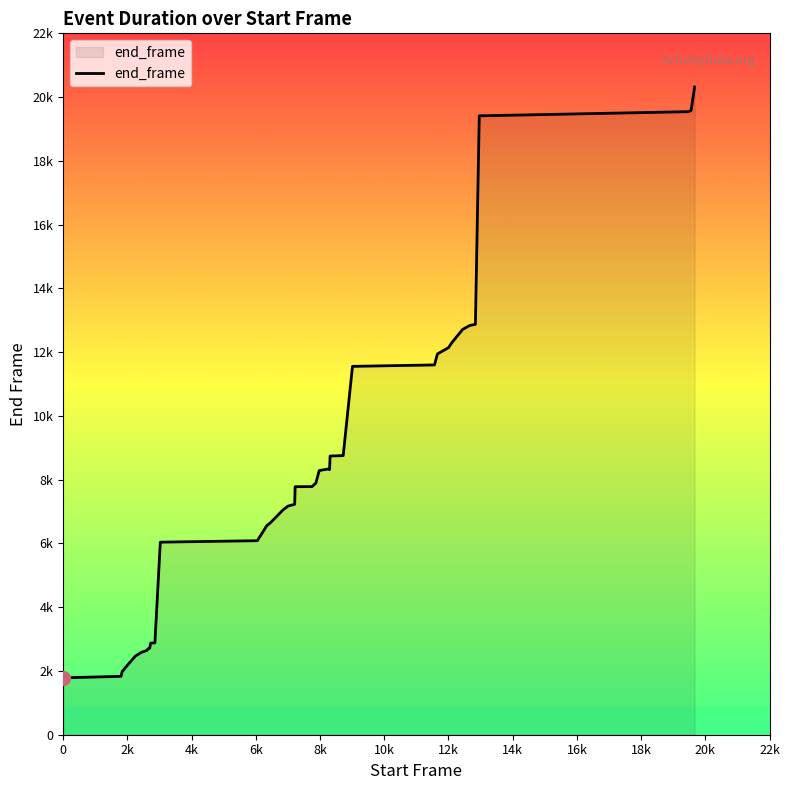

Is this an area chart (filled region under the line)?

Yes